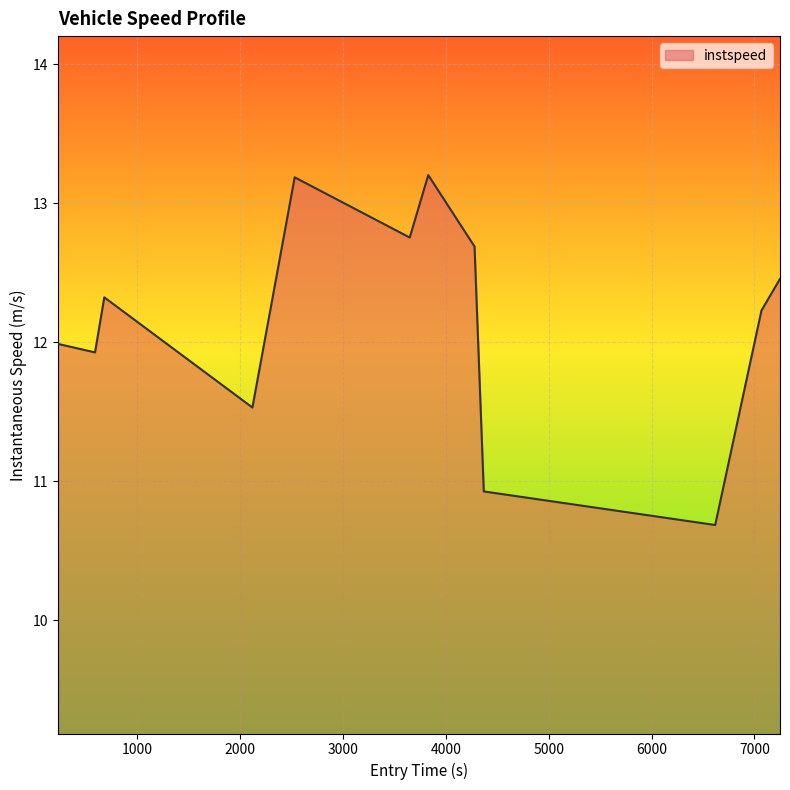

What is the minimum value shown in the chart?

10.7